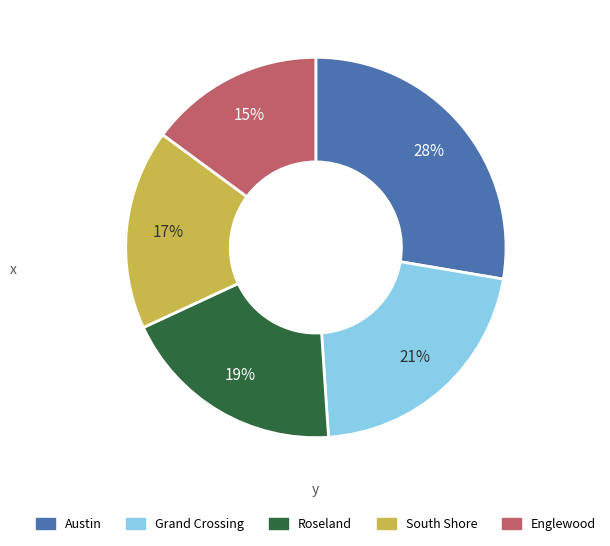

What is the ratio of the value at South Shore to the value at Austin?

0.6